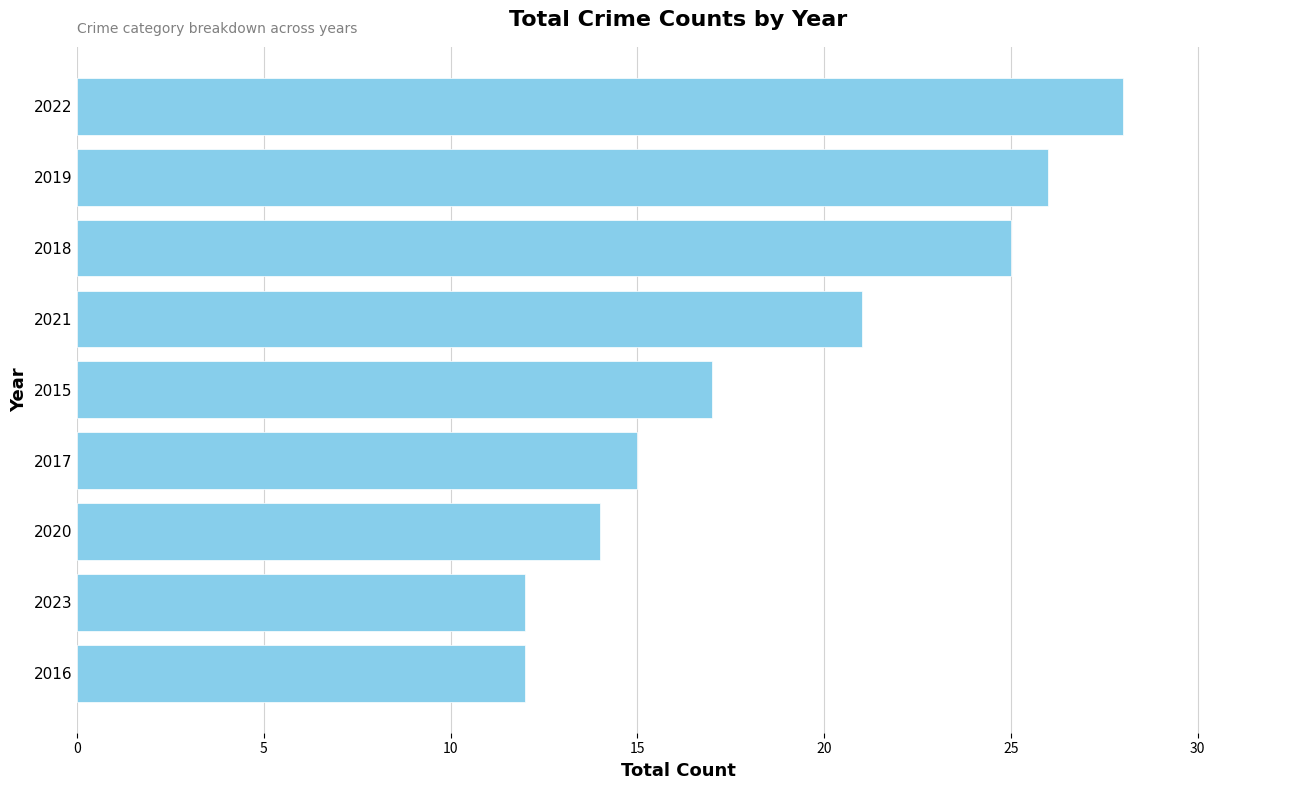

What is the ratio of the value at 2018 to the value at 2015?

1.5